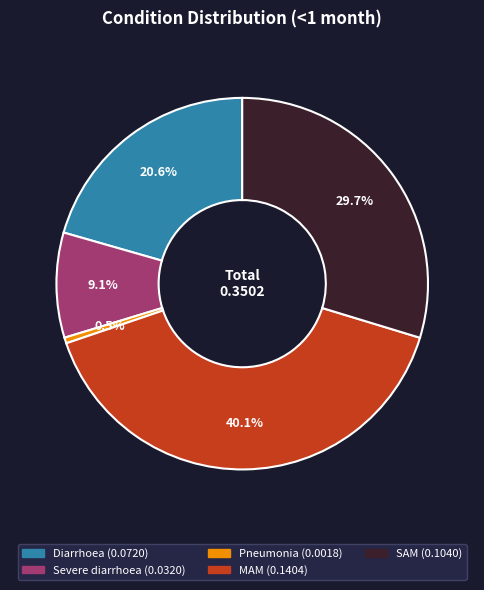

Is the sum of Diarrhoea and Severe diarrhoea greater than half?

No